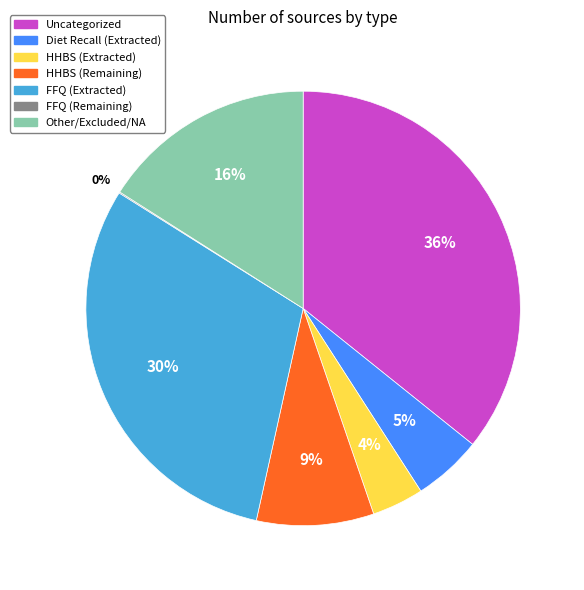

Does FFQ (Extracted) account for over 50% of the chart?

No